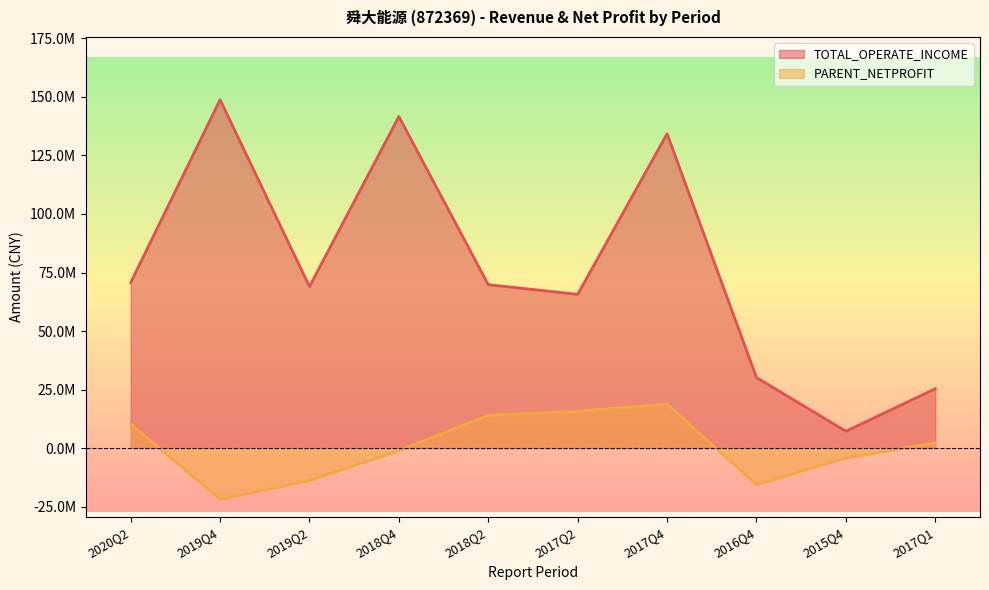

List the labels in order of TOTAL_OPERATE_INCOME value, smallest first.

2015Q4, 2017Q1, 2016Q4, 2017Q2, 2019Q2, 2018Q2, 2020Q2, 2017Q4, 2018Q4, 2019Q4